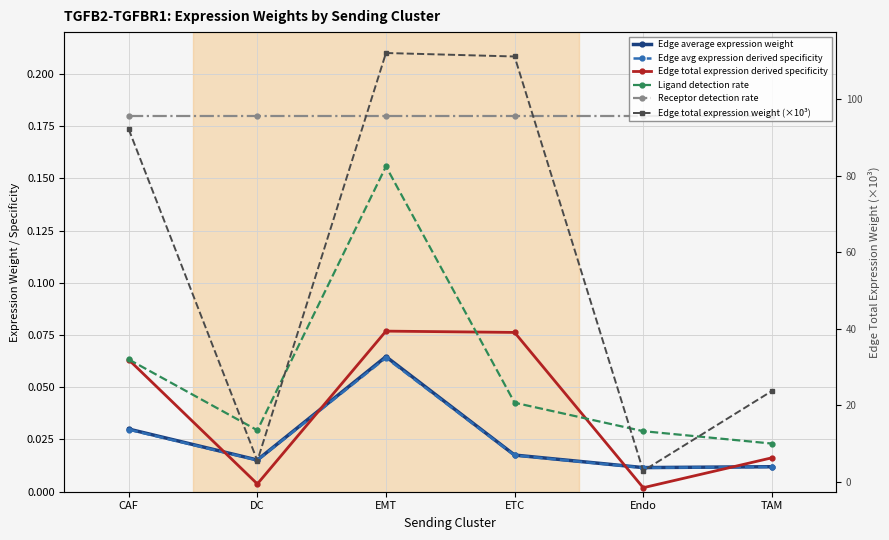

What are all the series names shown in the legend?

Edge average expression weight, Edge avg expression derived specificity, Edge total expression derived specificity, Ligand detection rate, Receptor detection rate, Edge total expression weight (×10³)